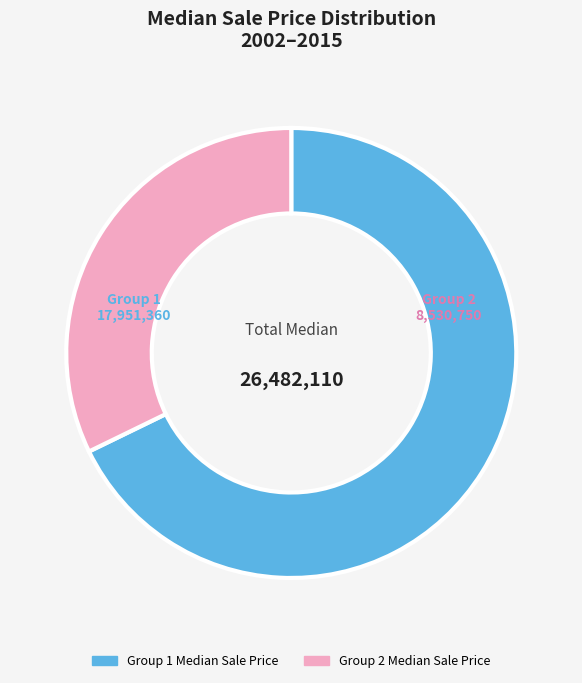

How many segments does this pie chart have?

2